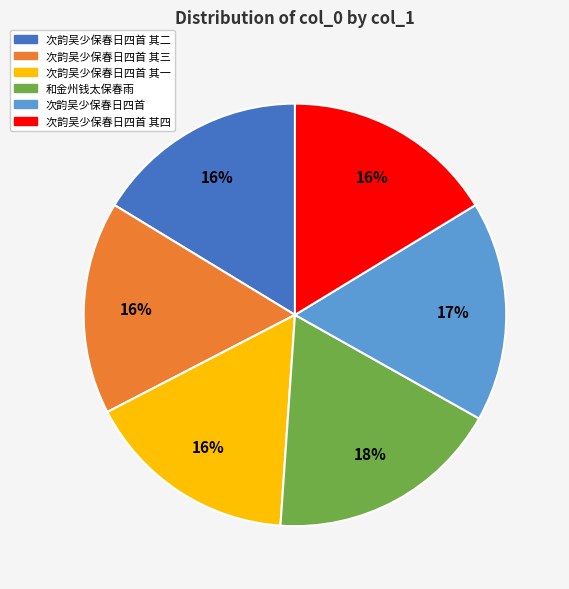

Combined, do 次韵吴少保春日四首 其四 and 次韵吴少保春日四首 account for over 50%?

No